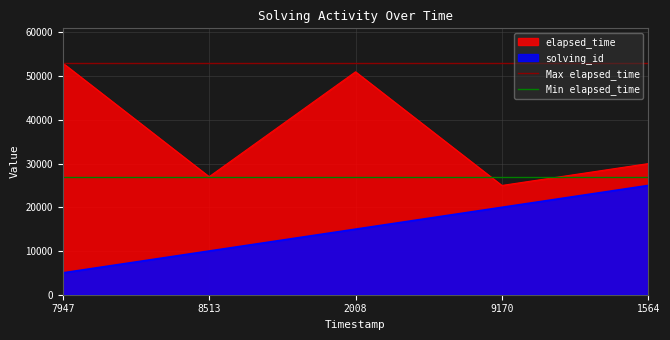

The Min elapsed_time series shows 27000 at 8513. True or false?

True